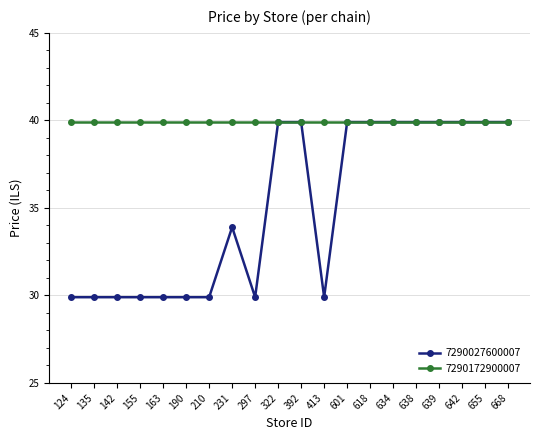

Which series has the widest spread of values?

7290027600007